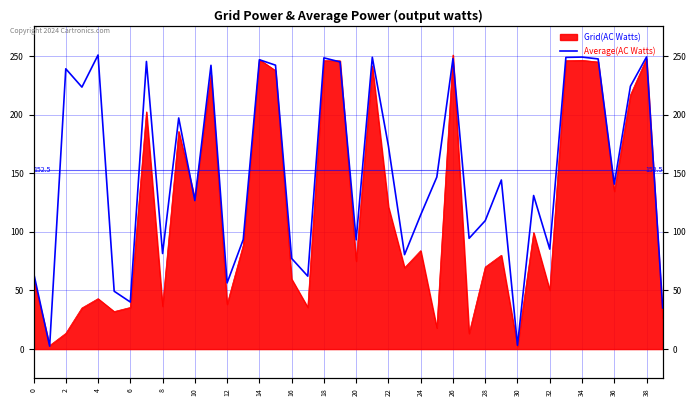

How many interior local peaks (higher than both neighbors) does the data have?

13